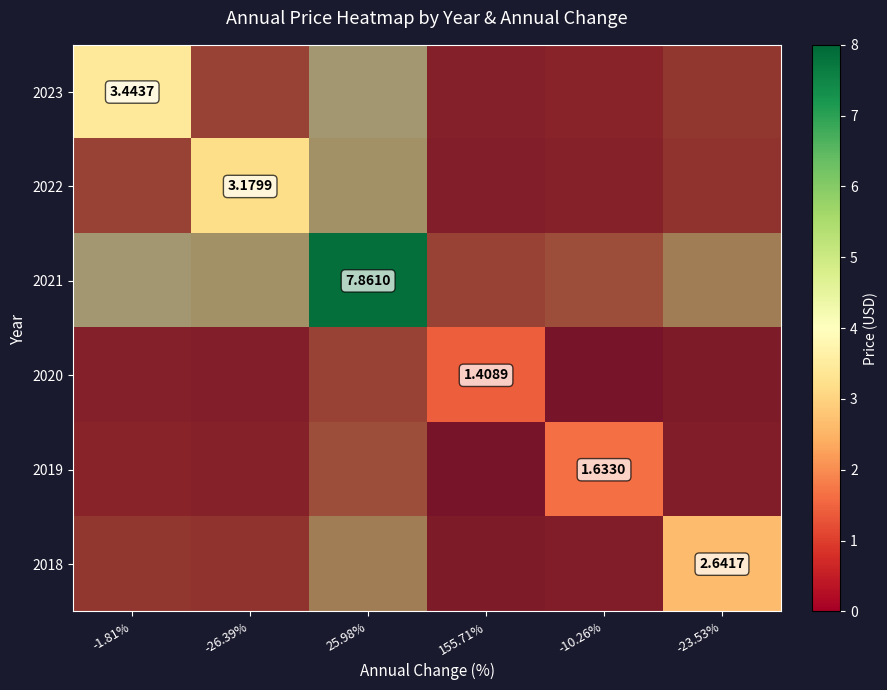

What value does the 2022 series have at -26.39%?

3.2